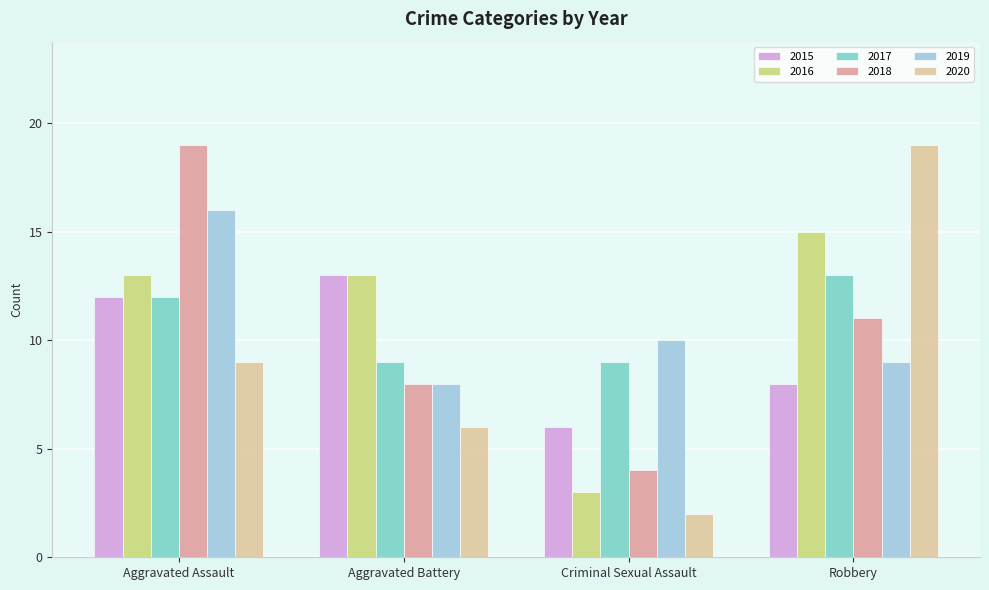

The 2015 series shows 4 at Criminal Sexual Assault. True or false?

False